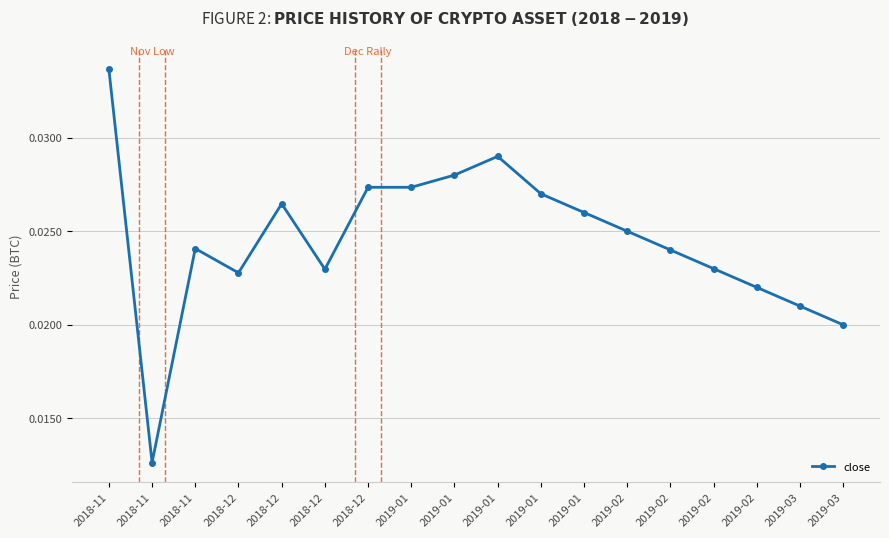

How many points are lower than both their immediate neighbors (excluding endpoints)?

3